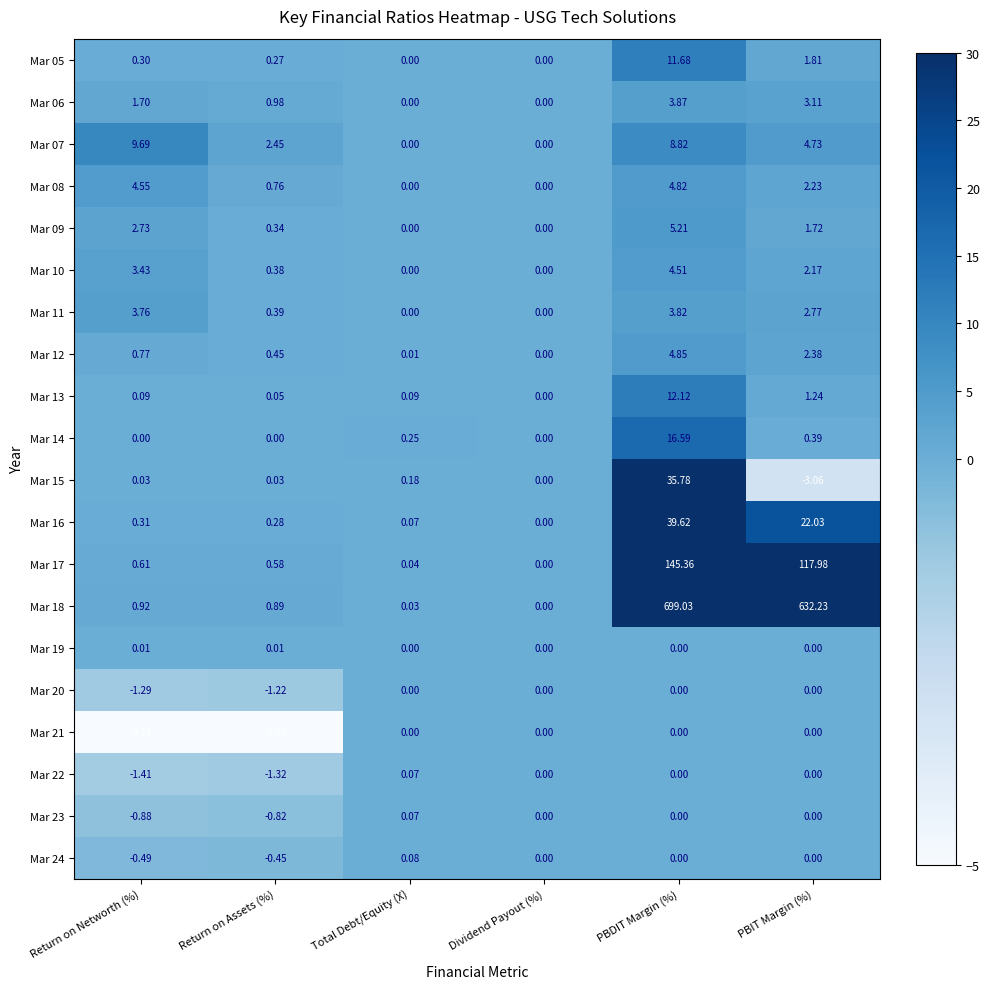

Where is Mar 11 nearest to the value 1?

Return on Assets (%)